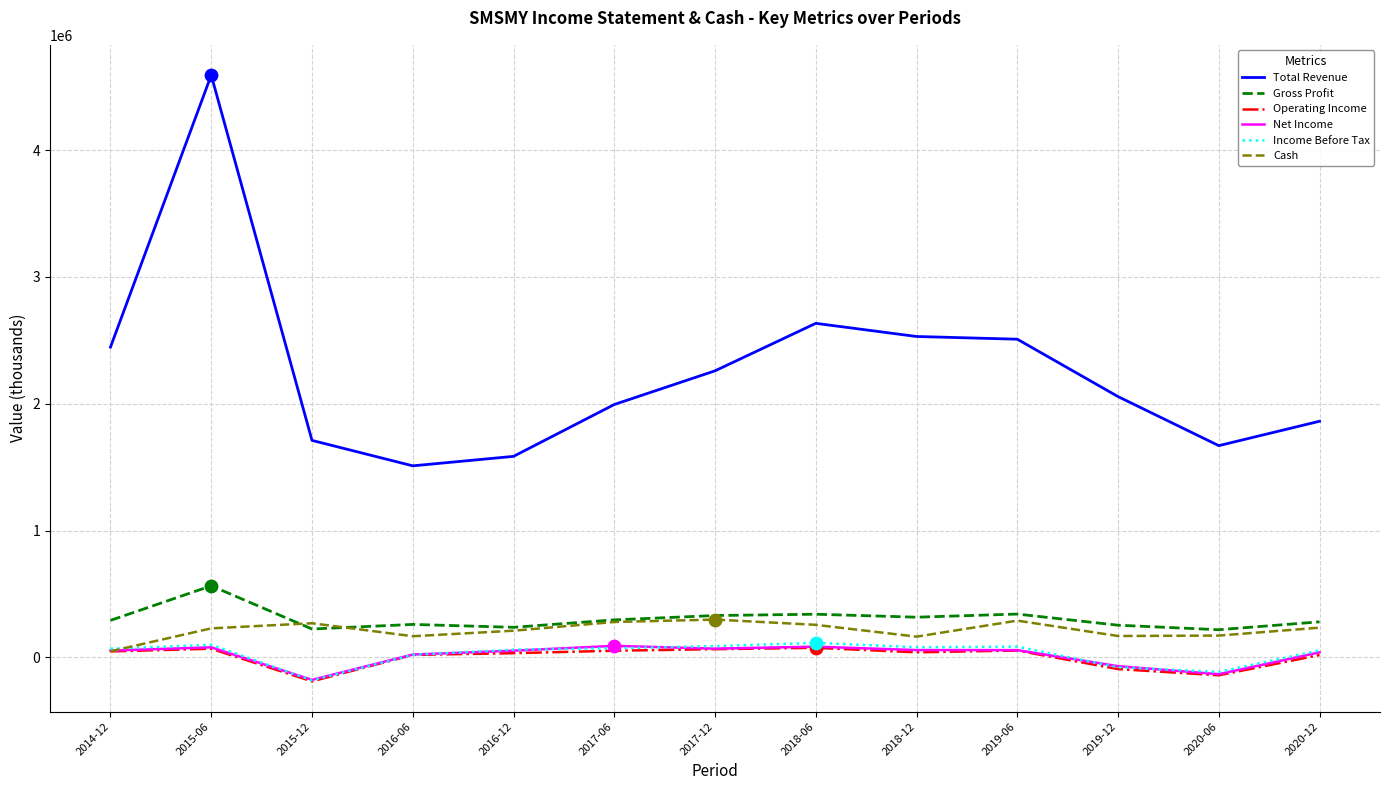

At how many categories does at least one series exceed 707217?

13